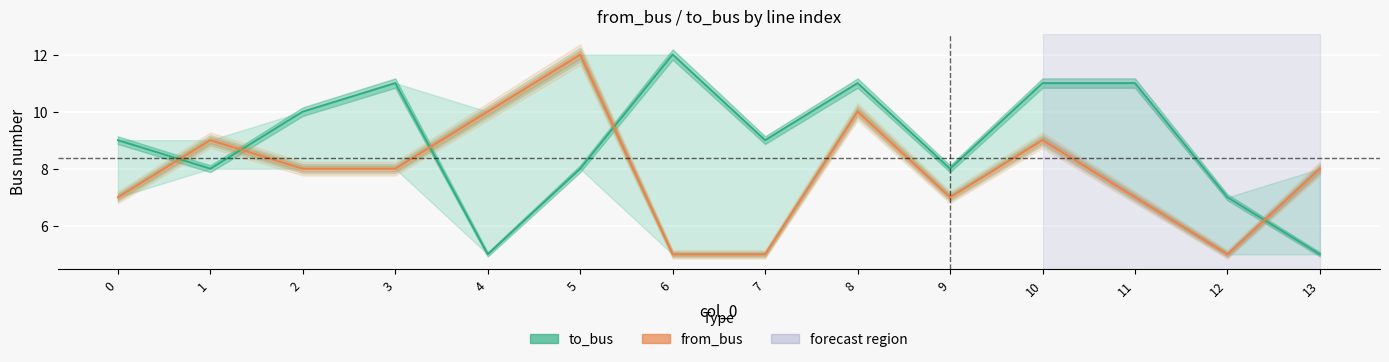

After their last crossing, which series has the higher values: from_bus or to_bus?

from_bus